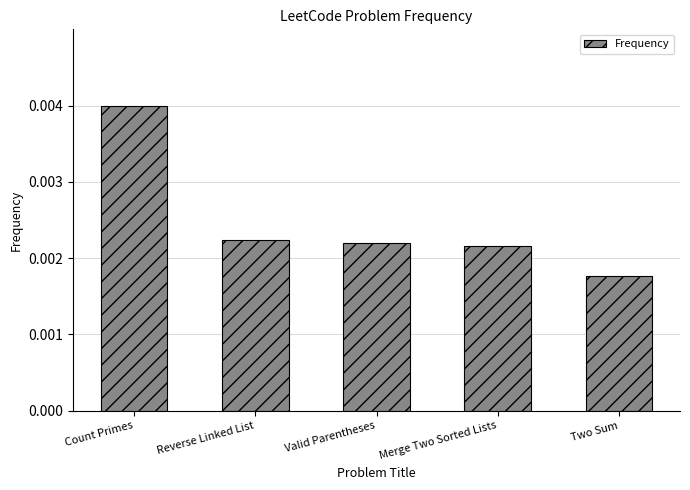

What is the label of the 5th bar from the right?

Count Primes